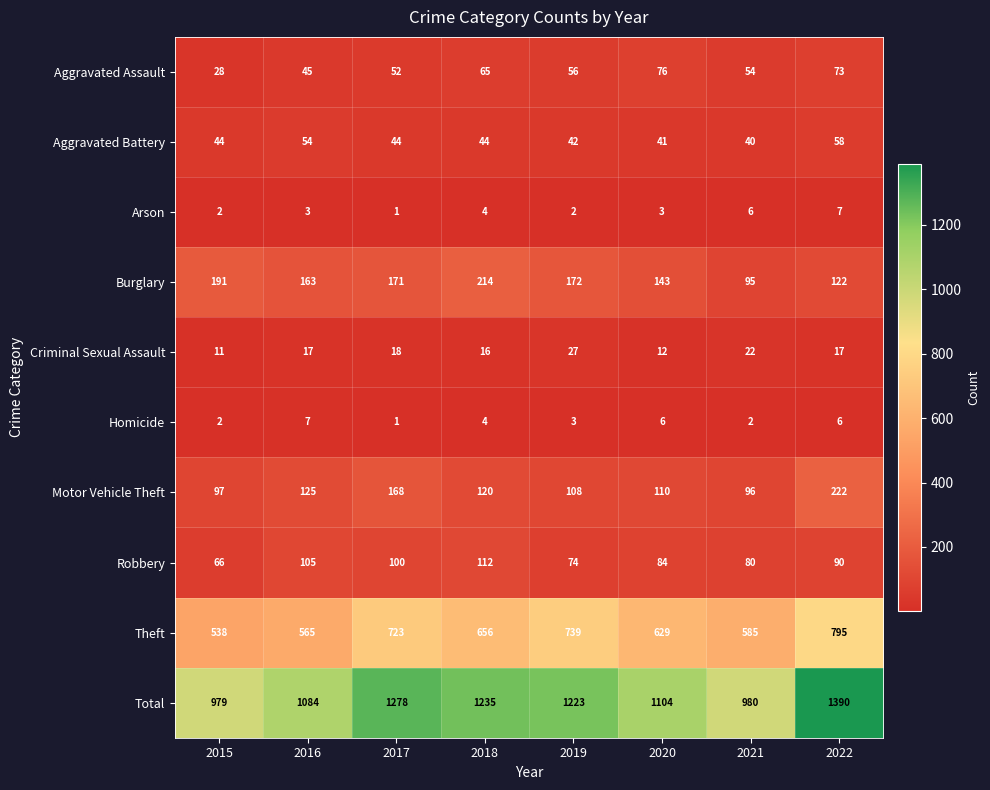

What value does the Robbery series have at 2019, to the nearest 5?

75